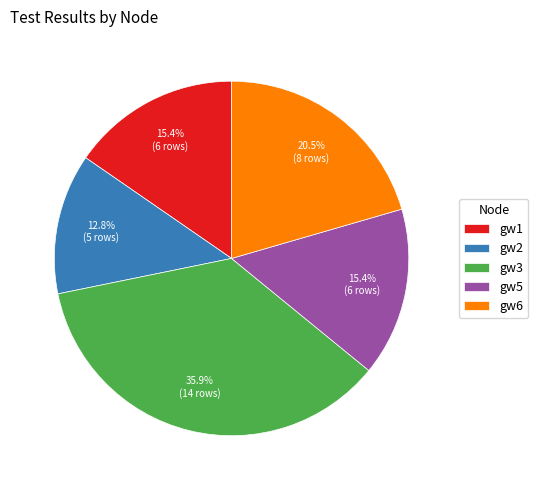

Approximately how many times larger is the value at gw3 compared to gw2?

2.8